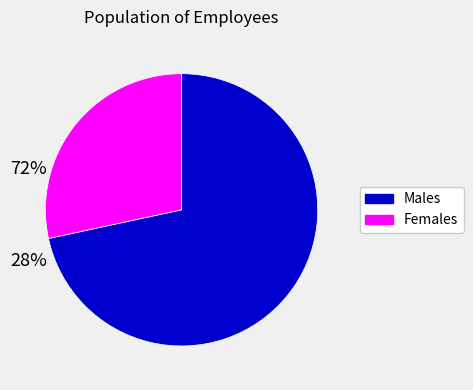

Which has a higher value, Females or Males?

Males